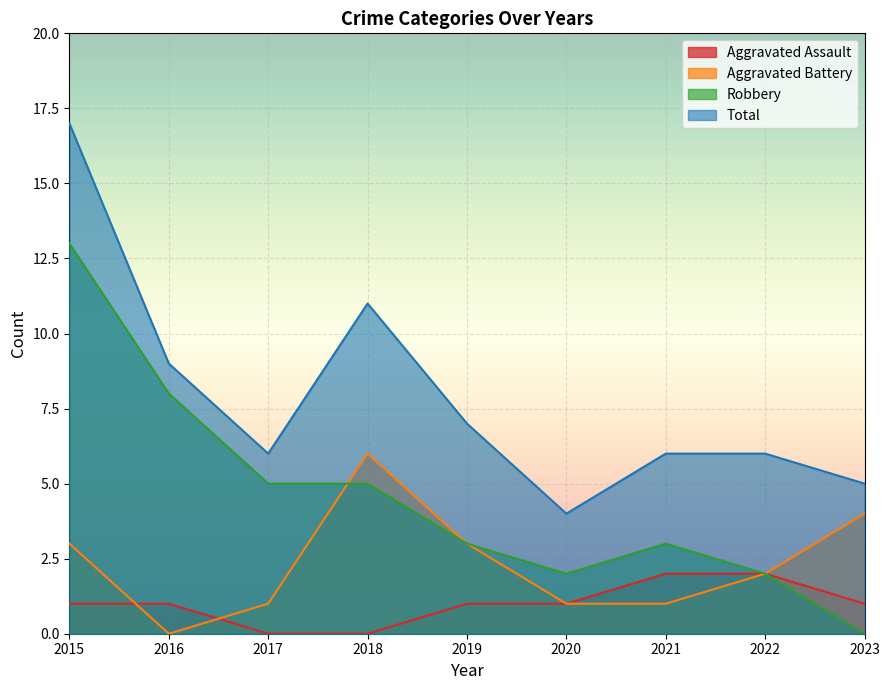

Reading right to left, what are all the values shown in this chart?

Aggravated Assault: 2023=1	2022=2	2021=2	2020=1	2019=1	2018=0	2017=0	2016=1	2015=1
Aggravated Battery: 2023=4	2022=2	2021=1	2020=1	2019=3	2018=6	2017=1	2016=0	2015=3
Robbery: 2023=0	2022=2	2021=3	2020=2	2019=3	2018=5	2017=5	2016=8	2015=13
Total: 2023=5	2022=6	2021=6	2020=4	2019=7	2018=11	2017=6	2016=9	2015=17